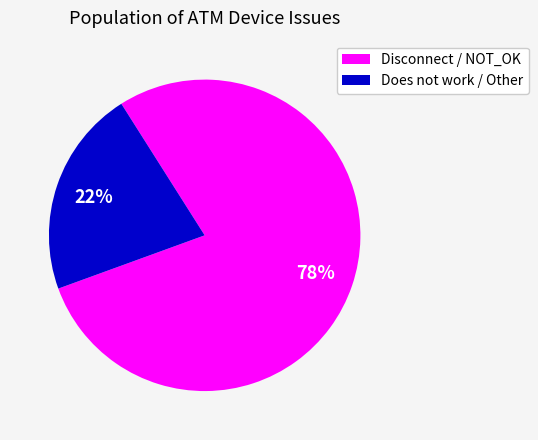

Which has a higher value, Disconnect / NOT_OK or Does not work / Other?

Disconnect / NOT_OK